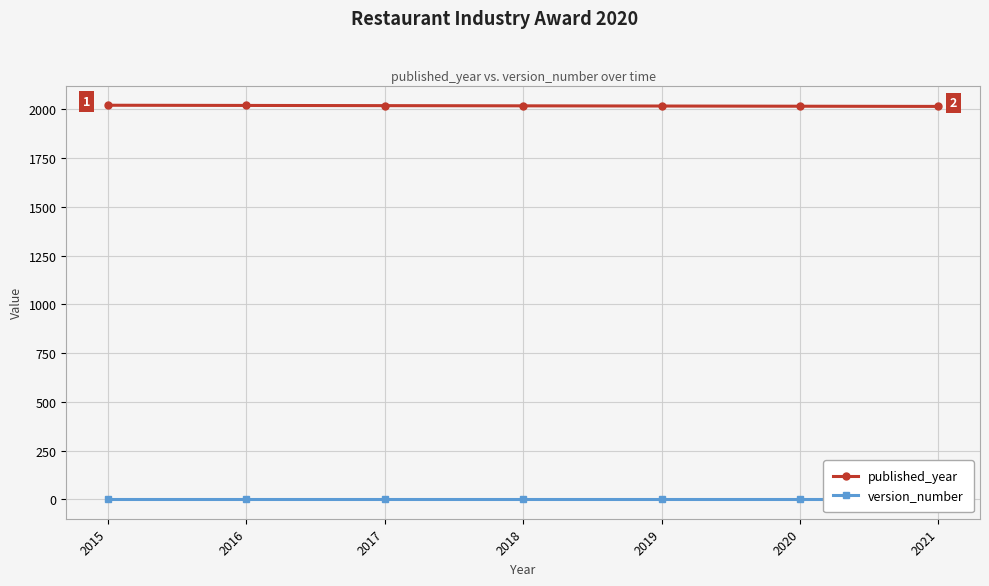

Where does the published_year series first go above 2018?

2015